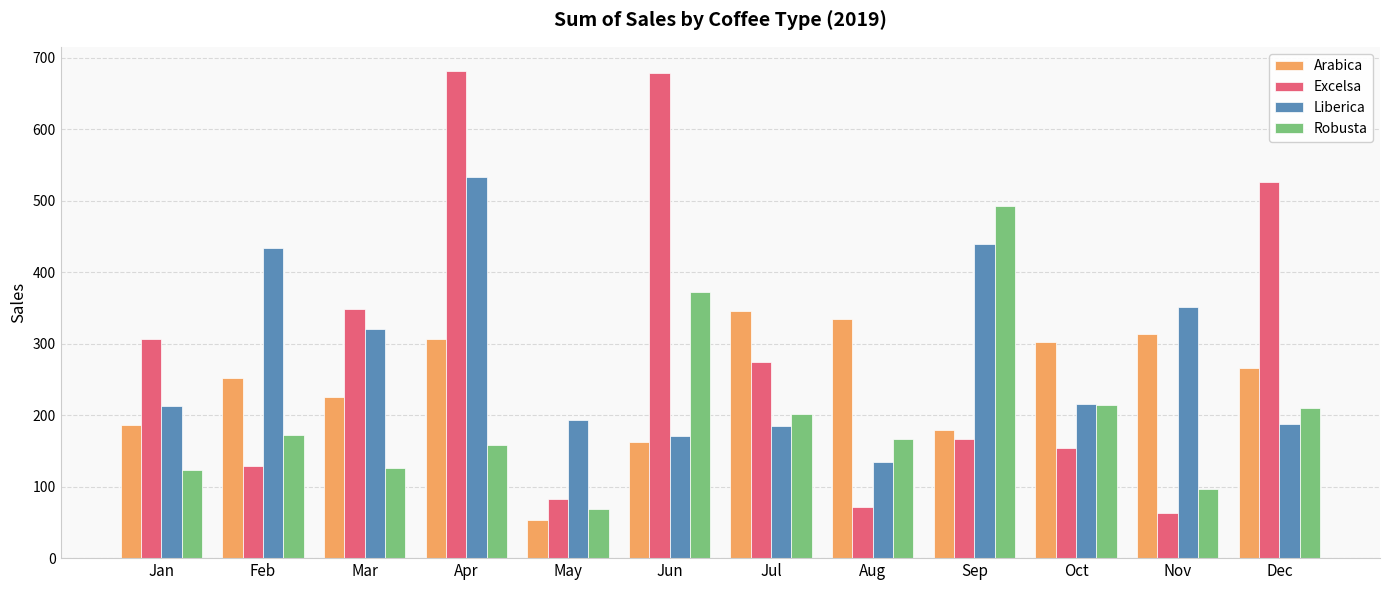

What is the sum of all Robusta values?

2401.1